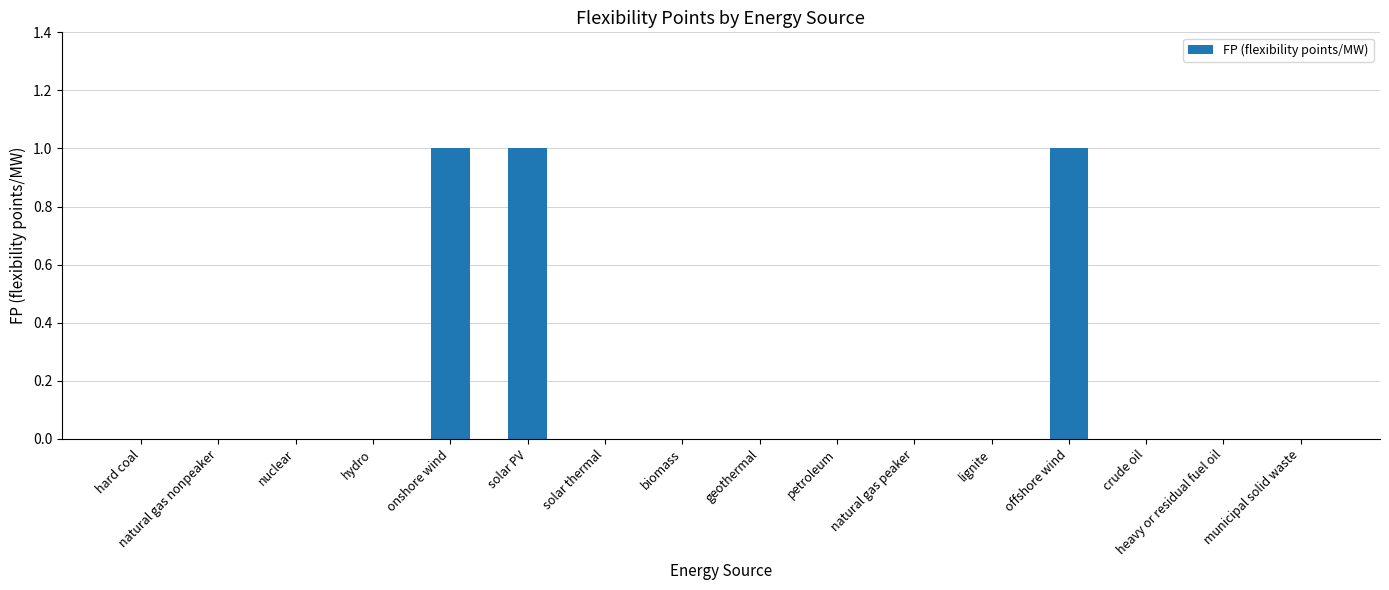

Reading right to left, extract all data points from this chart.

municipal solid waste=0	heavy or residual fuel oil=0	crude oil=0	offshore wind=1	lignite=0	natural gas peaker=0	petroleum=0	geothermal=0	biomass=0	solar thermal=0	solar PV=1	onshore wind=1	hydro=0	nuclear=0	natural gas nonpeaker=0	hard coal=0